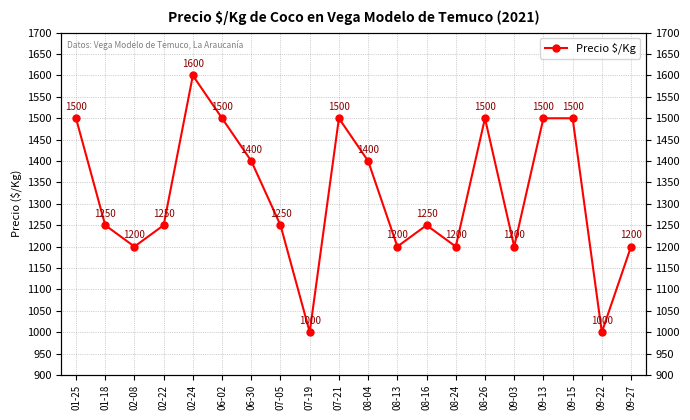

At which category does the chart reach its peak across all series?

02-24